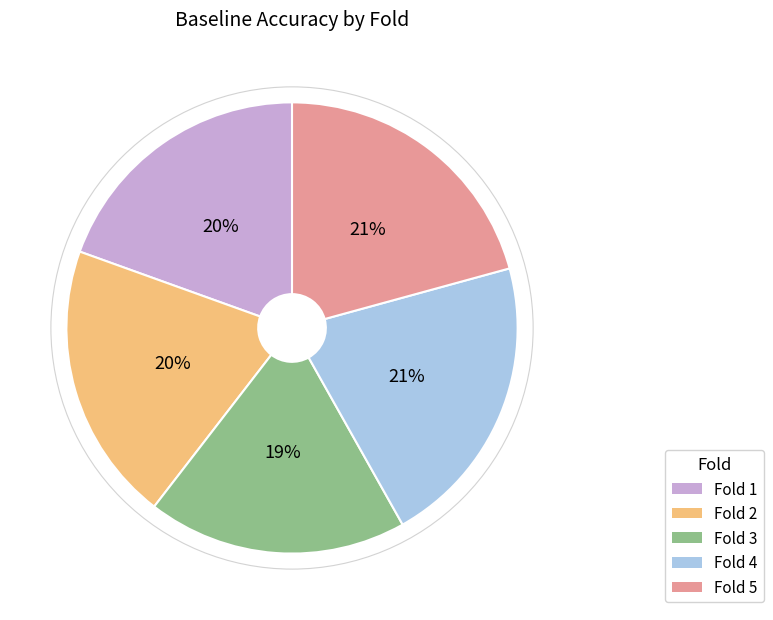

To the nearest percent, what is the average slice percentage?

20%